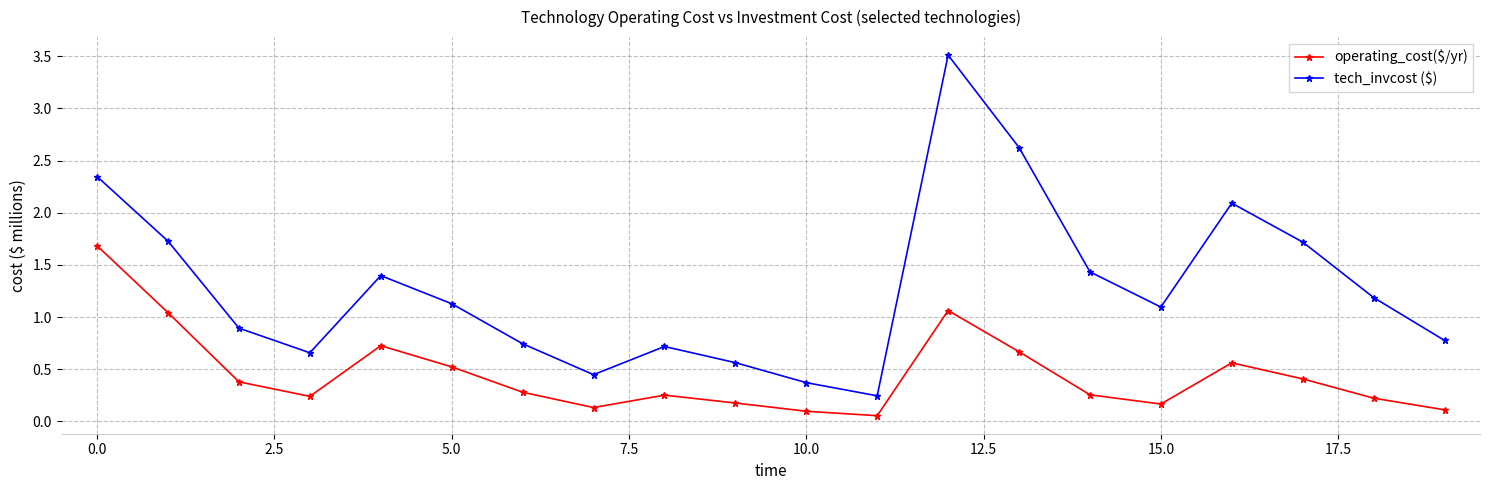

Count the number of data series in this chart.

2